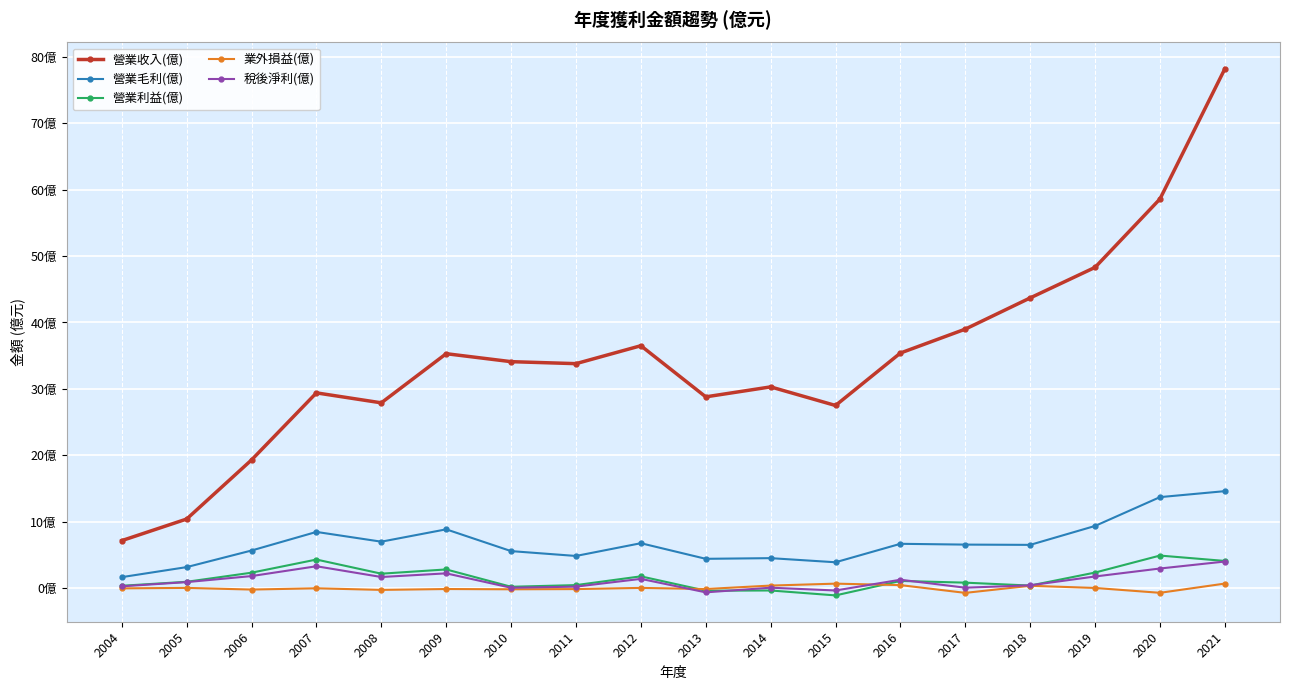

Is the value of 業外損益(億) at 2013 greater than the value of 營業收入(億) at 2013?

No